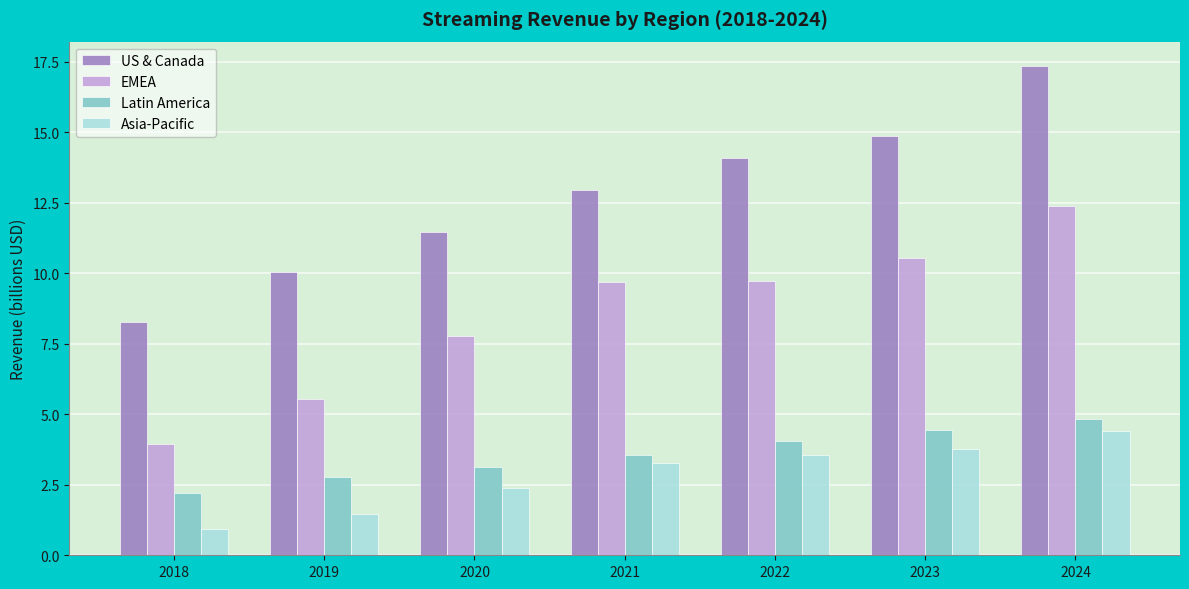

What value does the EMEA series have at 2021?

9.7